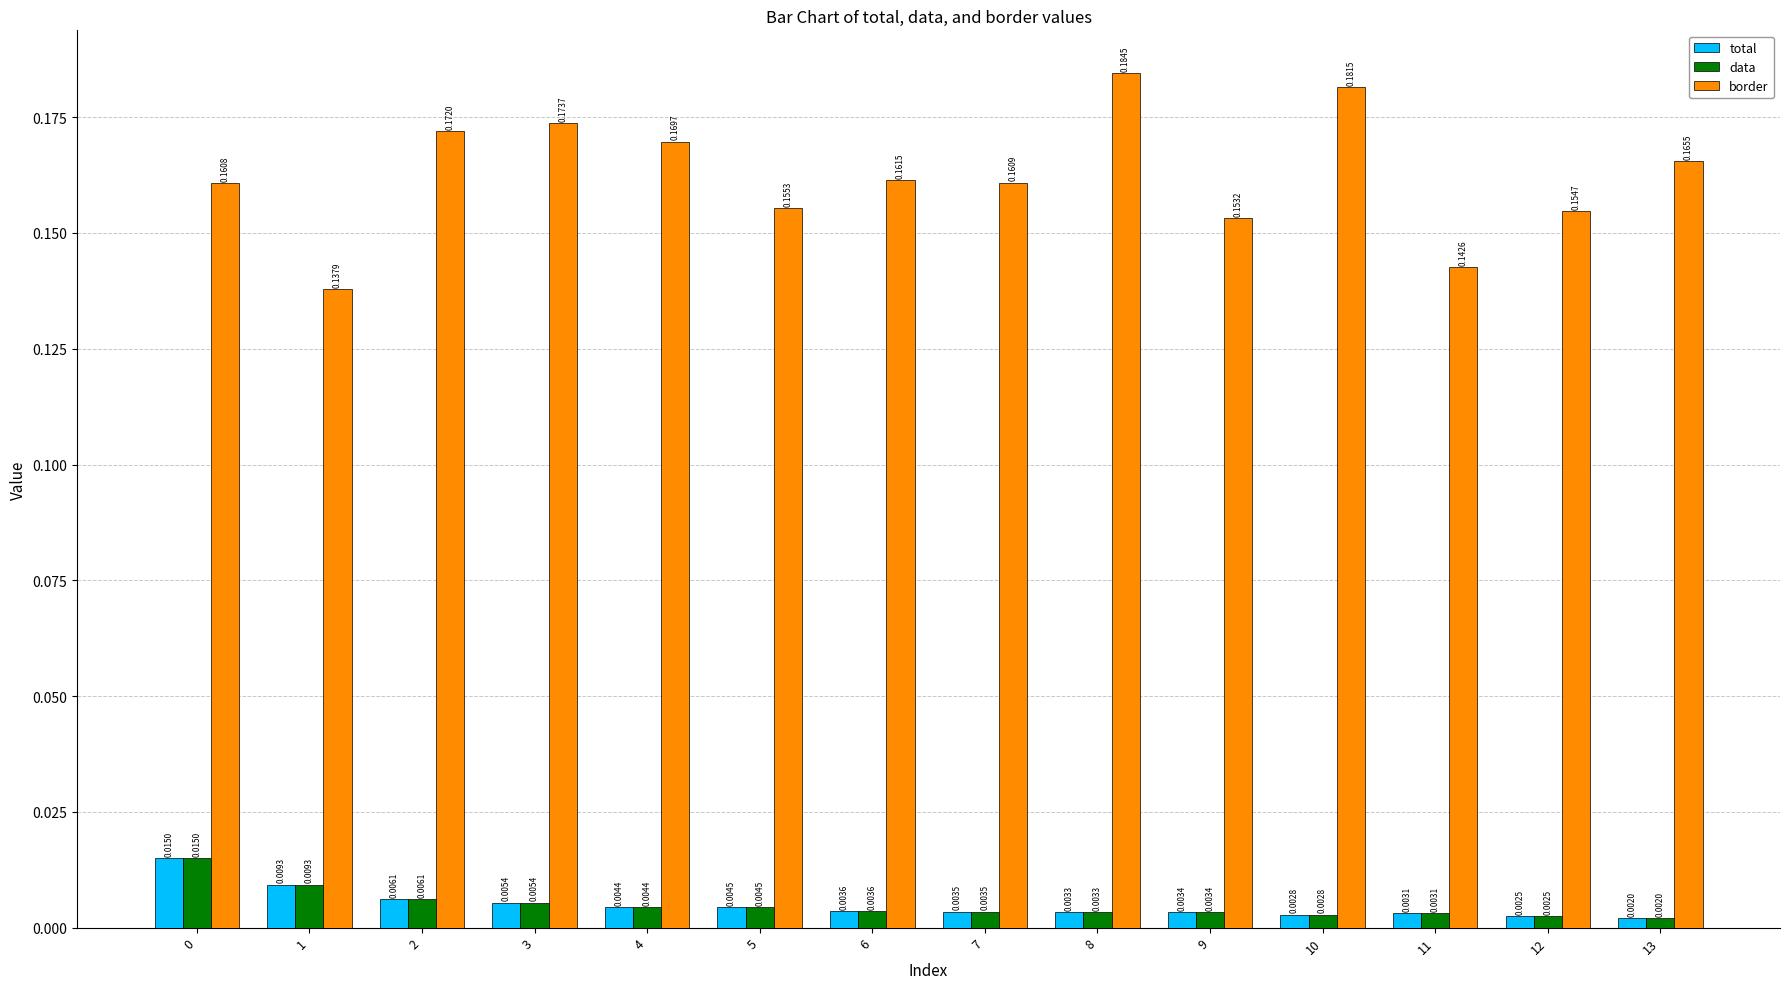

What is the sum of all border values?

2.3